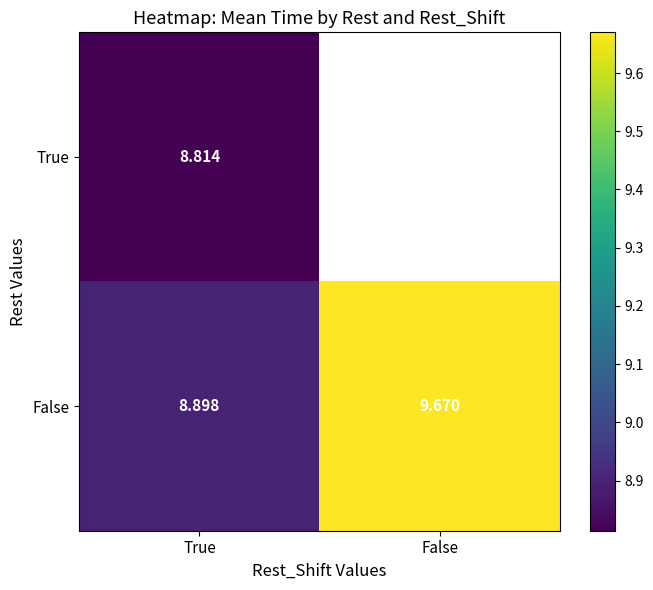

Count the number of data series in this chart.

2